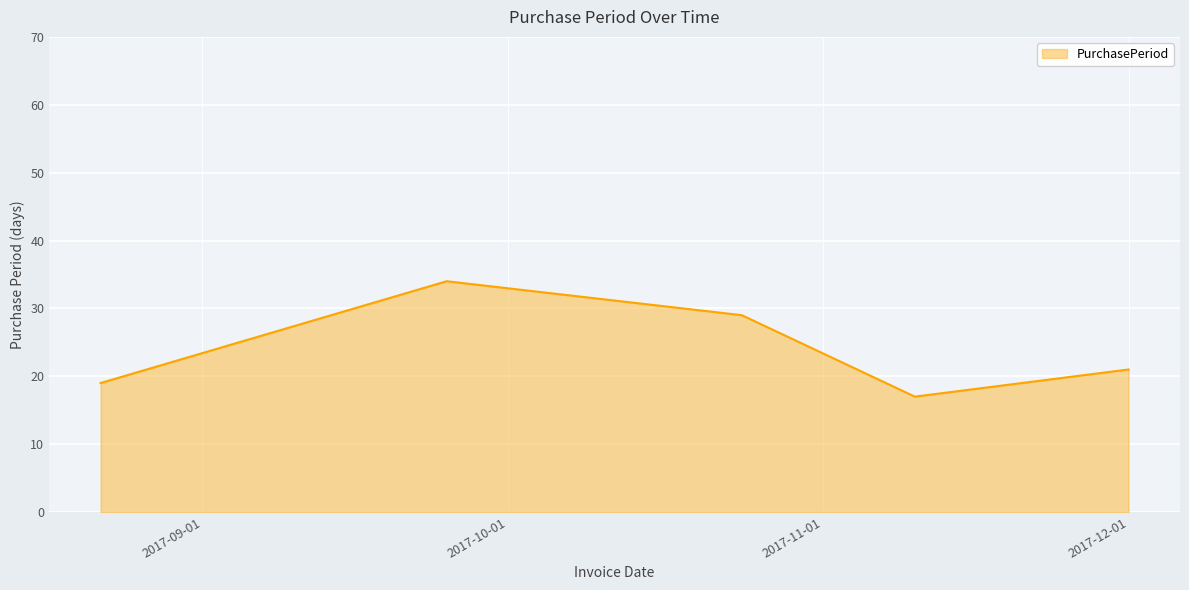

True or false: the data has more than 0 interior local peaks.

True